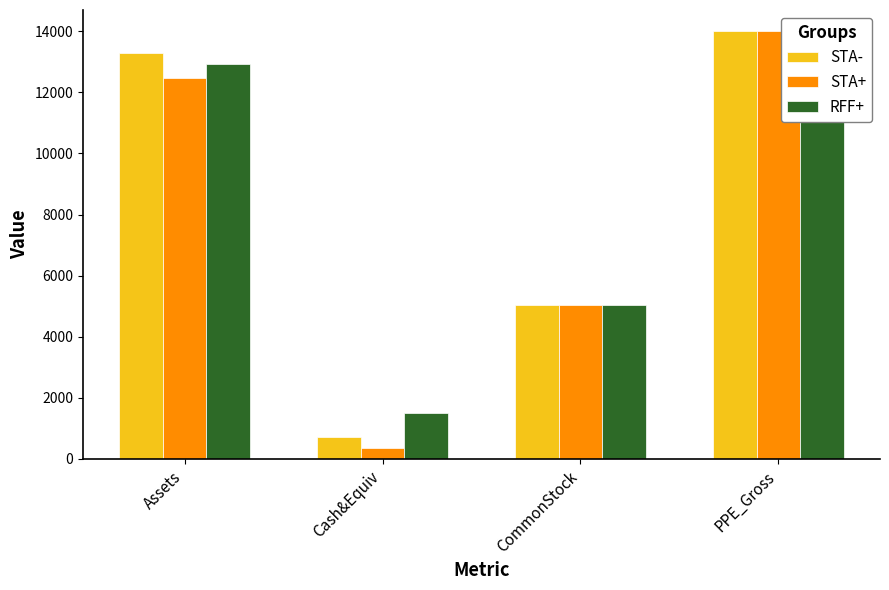

How many bars are there in each group?

3